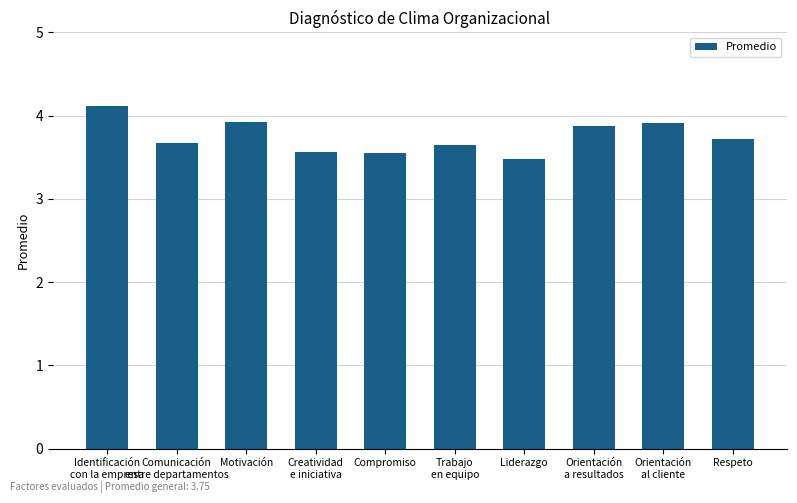

The chart shows a value of 3.7 at Comunicación
entre departamentos. True or false?

True